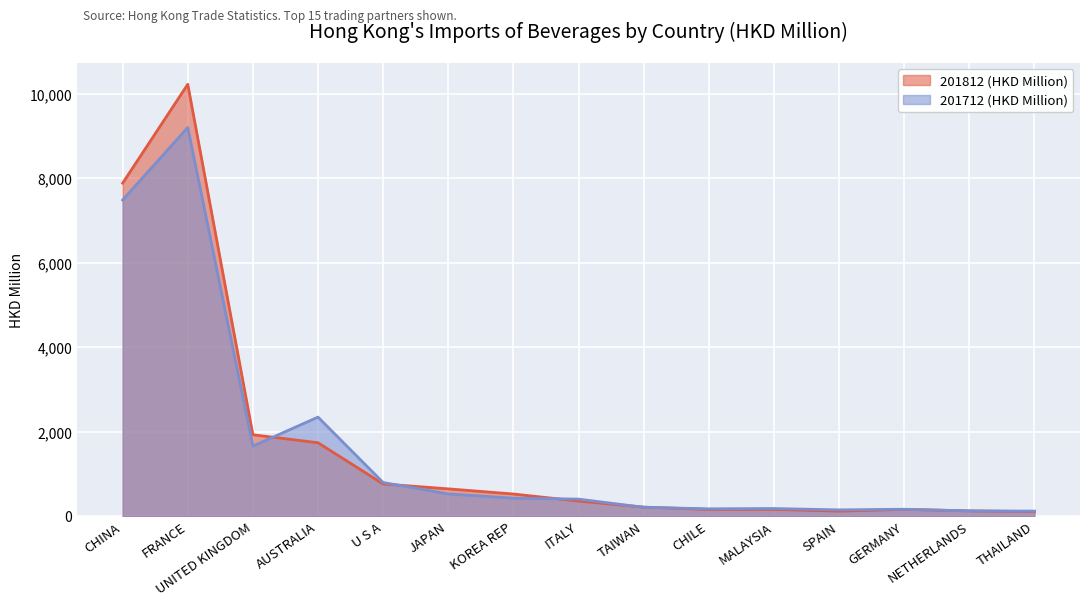

Which series changed the most between AUSTRALIA and CHILE?

201712 (HKD Million)